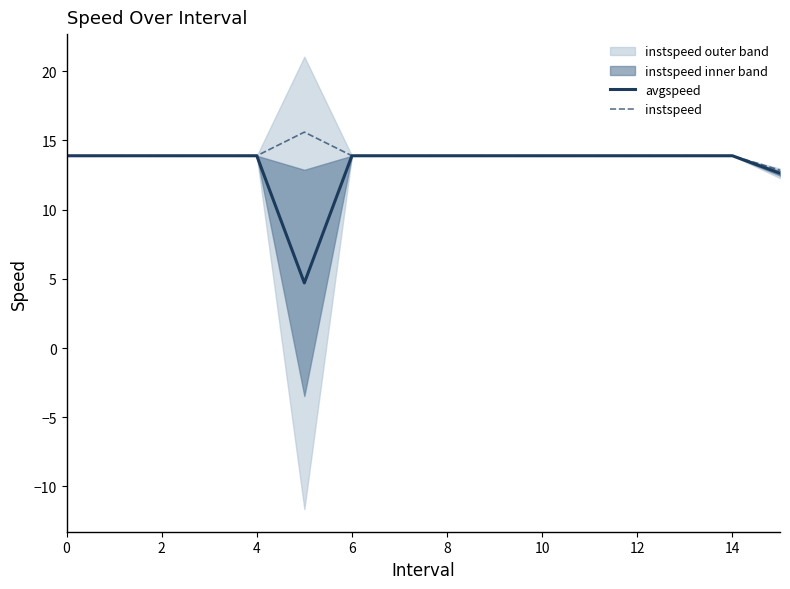

What is the maximum value for instspeed?

15.6